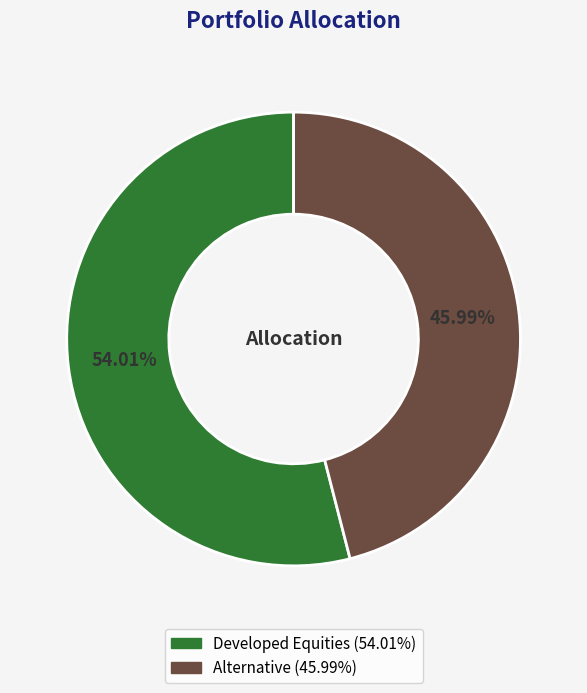

Is there any slice that represents more than half of the pie?

Yes